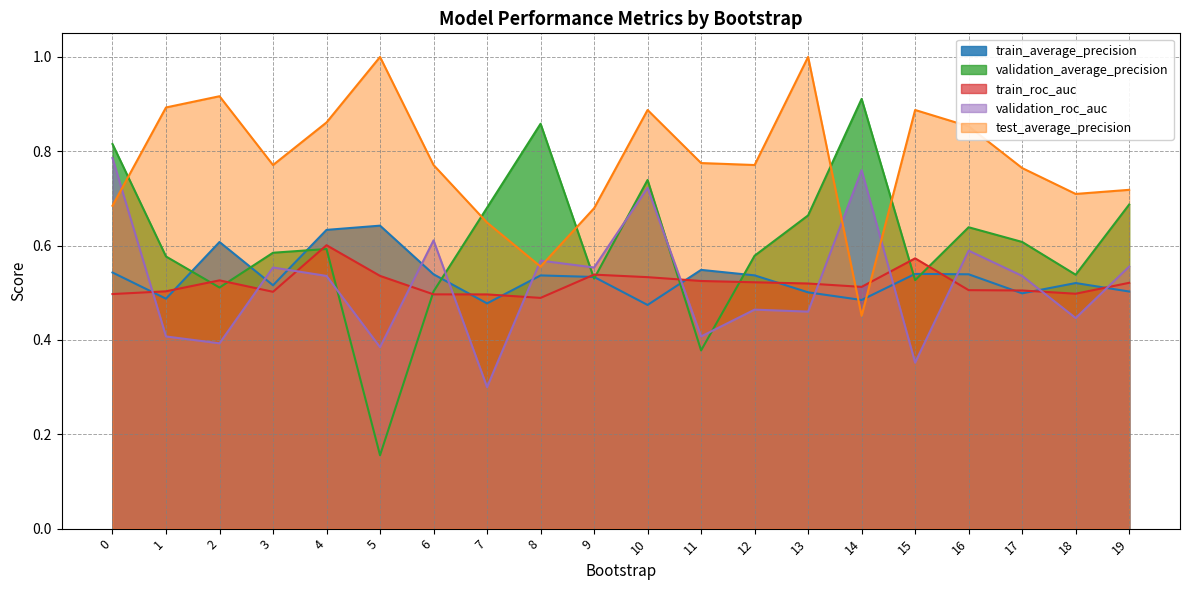

What are all the series names shown in the legend?

train_average_precision, validation_average_precision, train_roc_auc, validation_roc_auc, test_average_precision